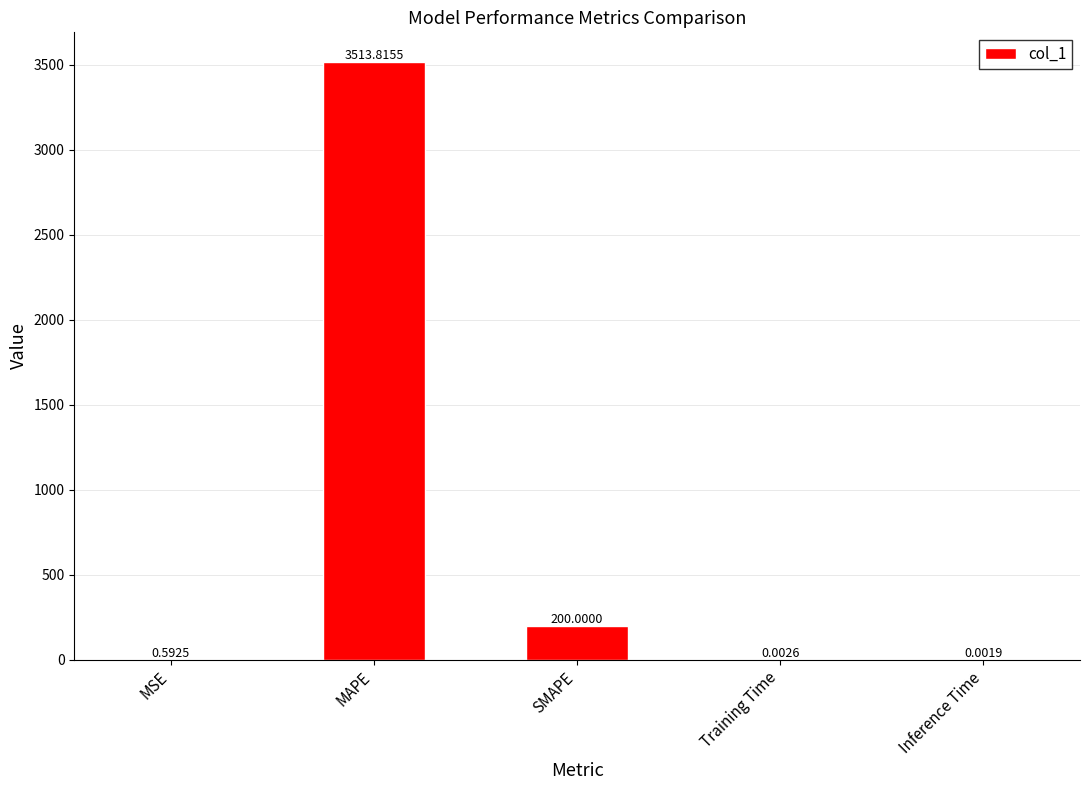

Does the chart contain stacked bars?

No